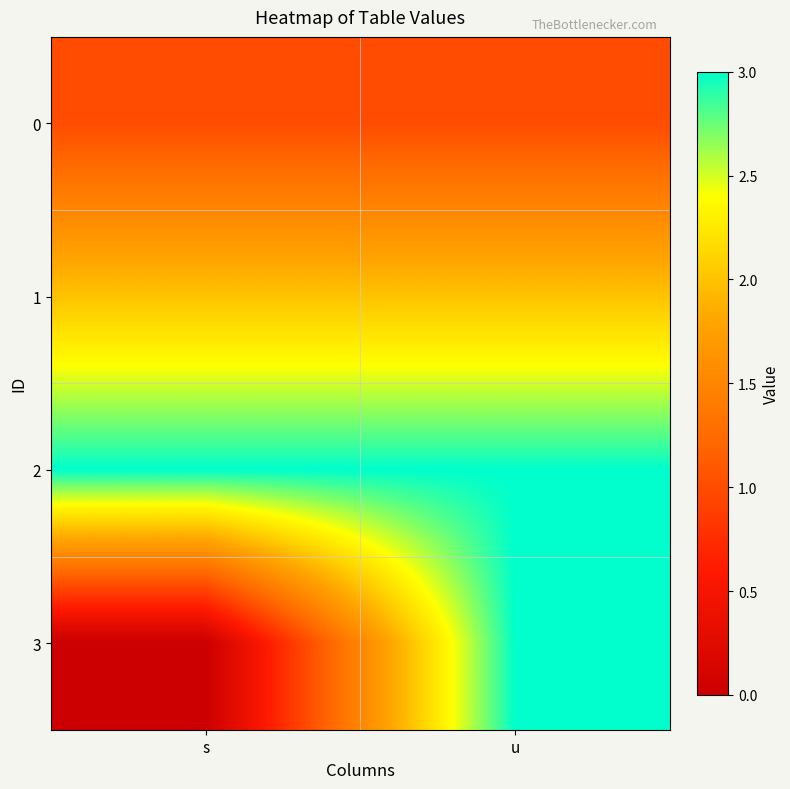

Rank the series by their maximum value, from highest to lowest.

2, 3, 1, 0